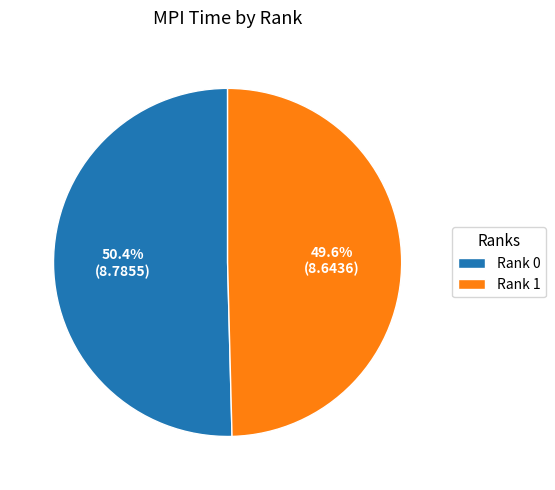

Between Rank 0 and Rank 1, which is larger?

Rank 0